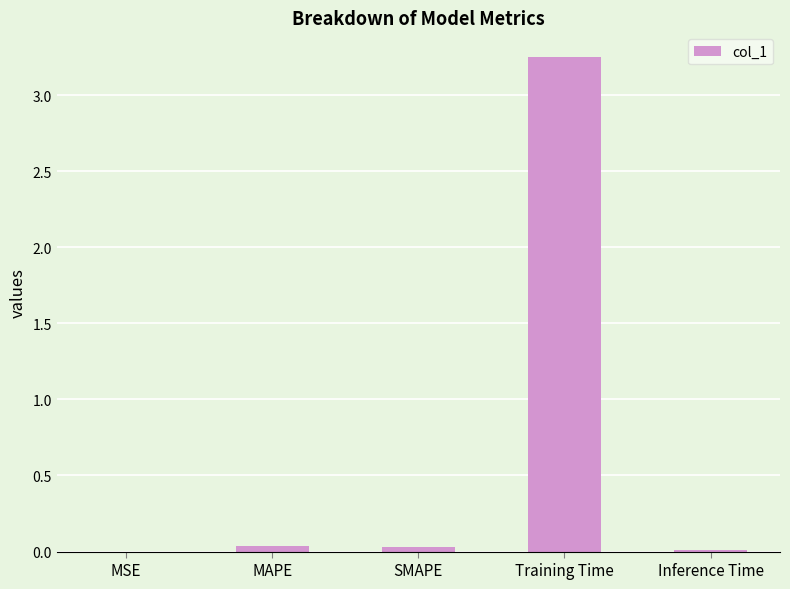

The value at SMAPE is 0.0. True or false?

True